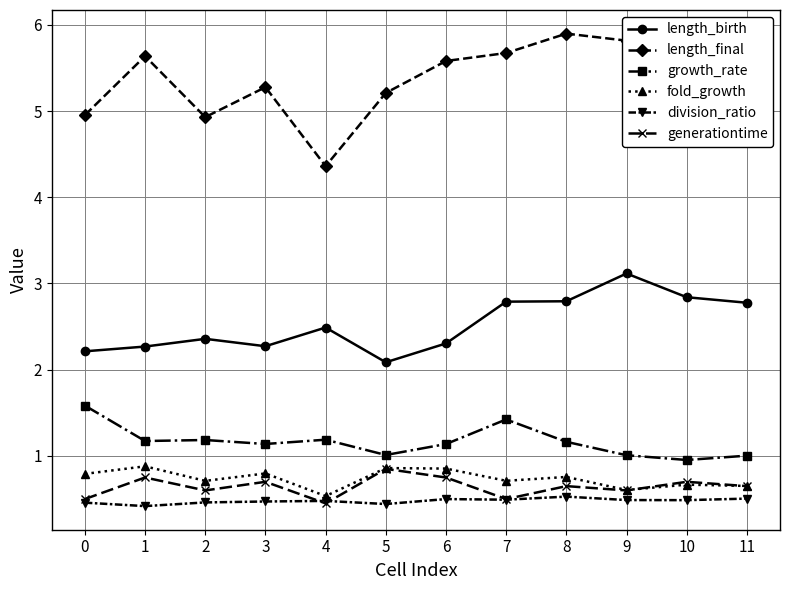

Is this an area chart (filled region under the line)?

No